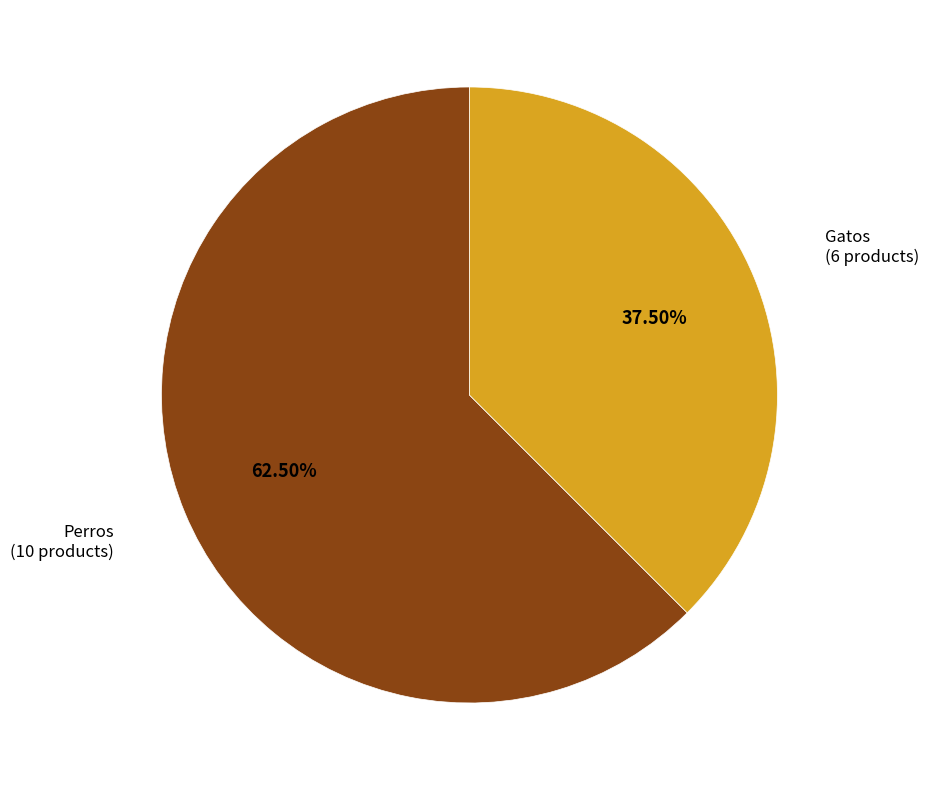

Does any single category account for the majority?

Yes